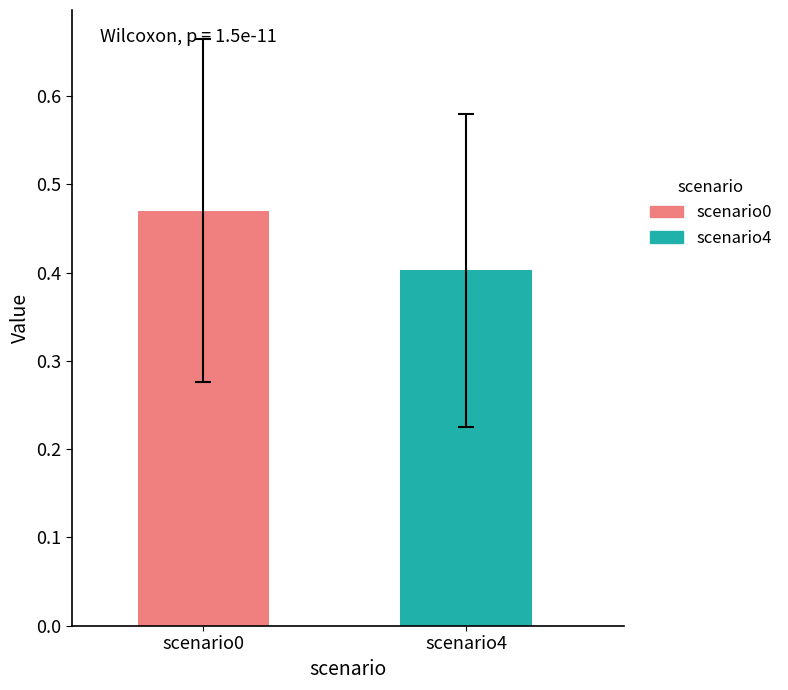

Which series has the largest range (max minus min)?

scenario0